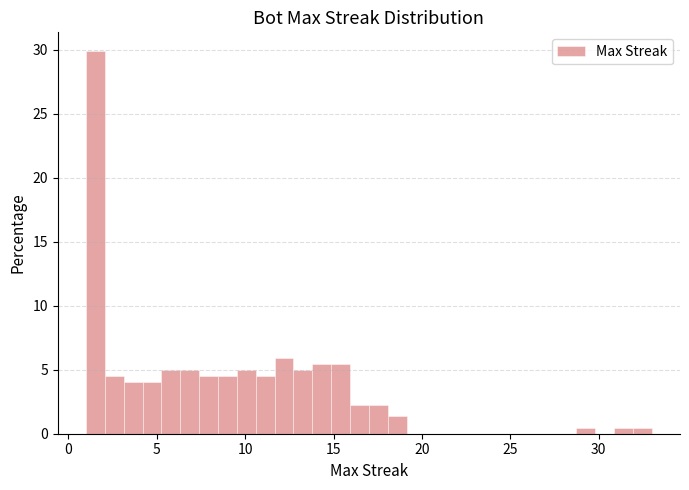

Around what value on the x-axis is the tallest bar? Give the approximate position of its centre, as read against the axis.

1.5